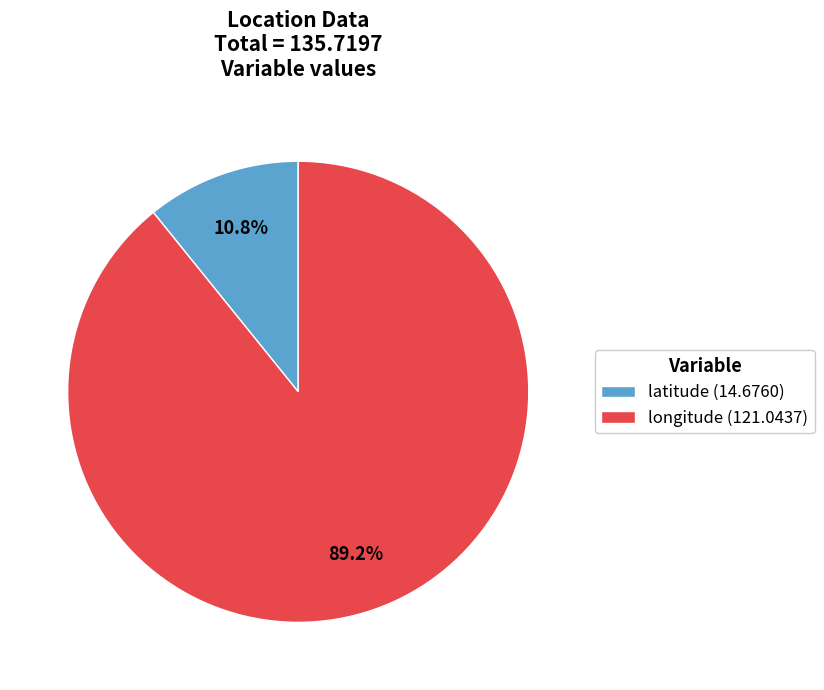

Which category accounts for the majority?

longitude